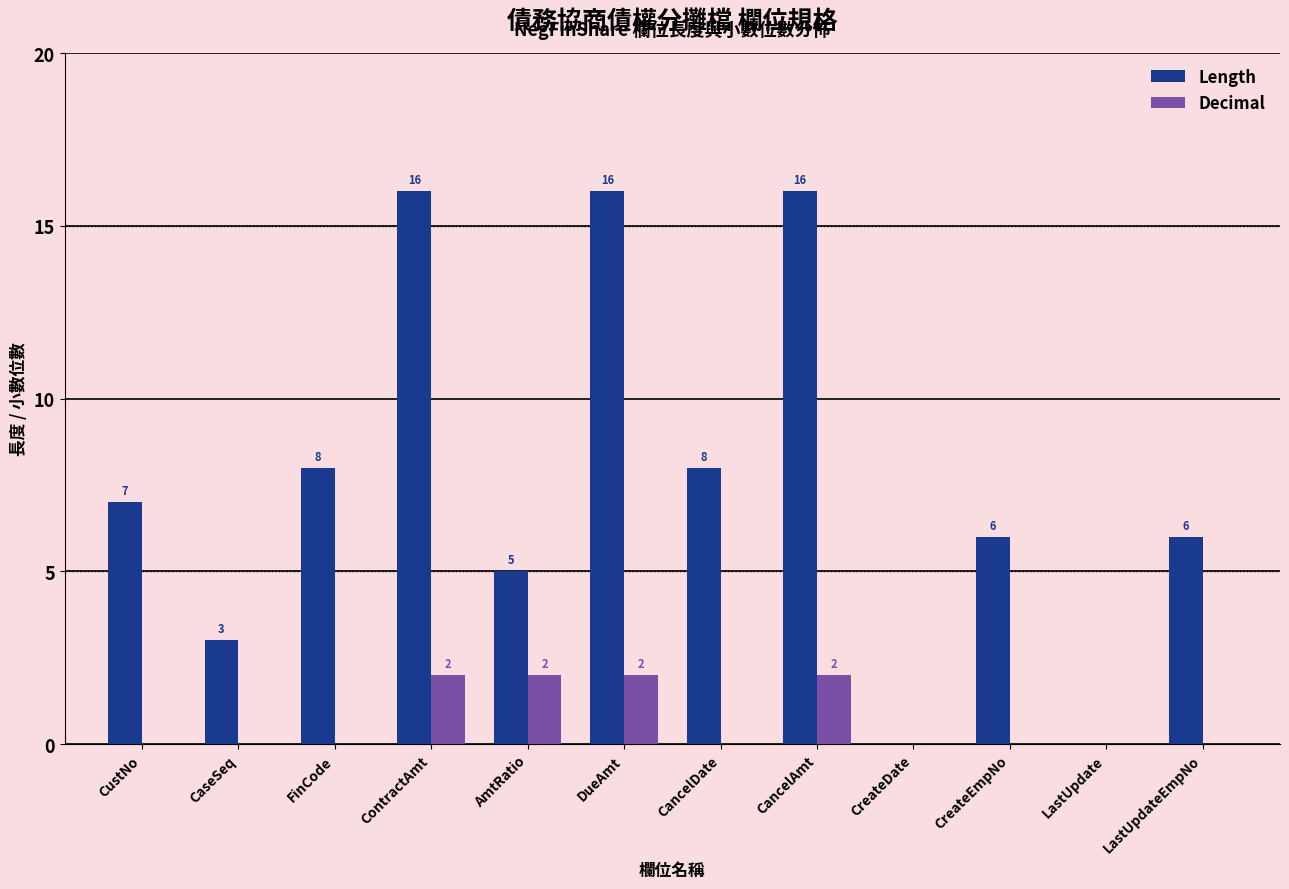

How many groups of bars are there?

12